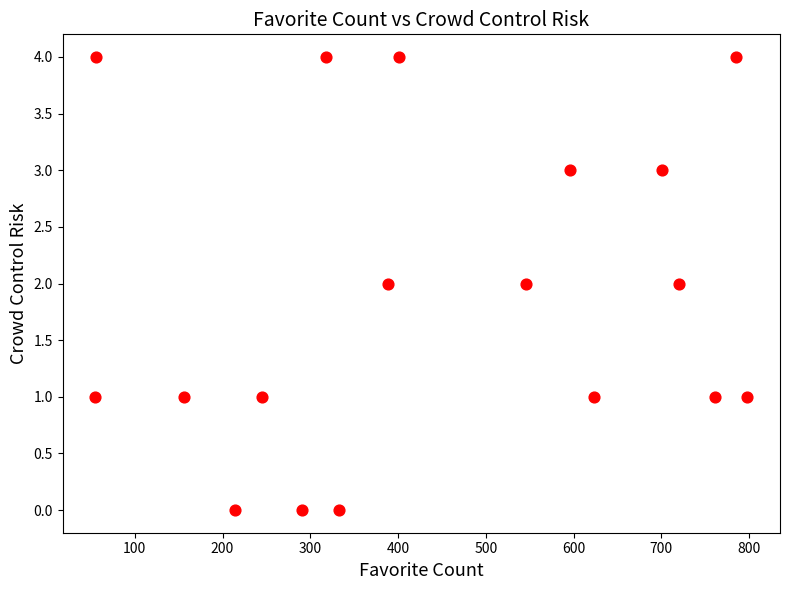

What is the range of X values (max minus min)?

743